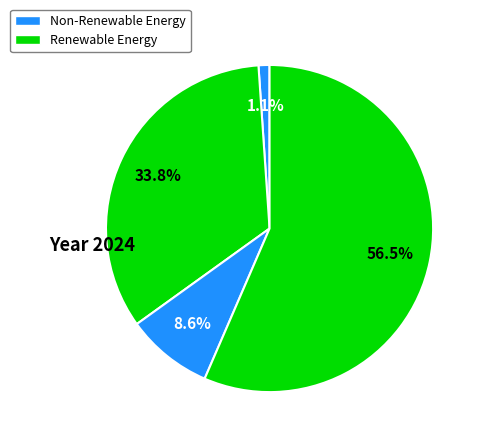

How many segments does this pie chart have?

4